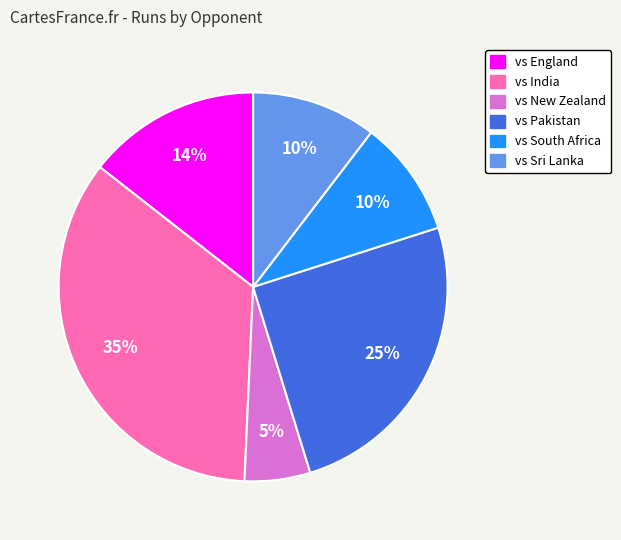

Which has a higher value, vs New Zealand or vs India?

vs India